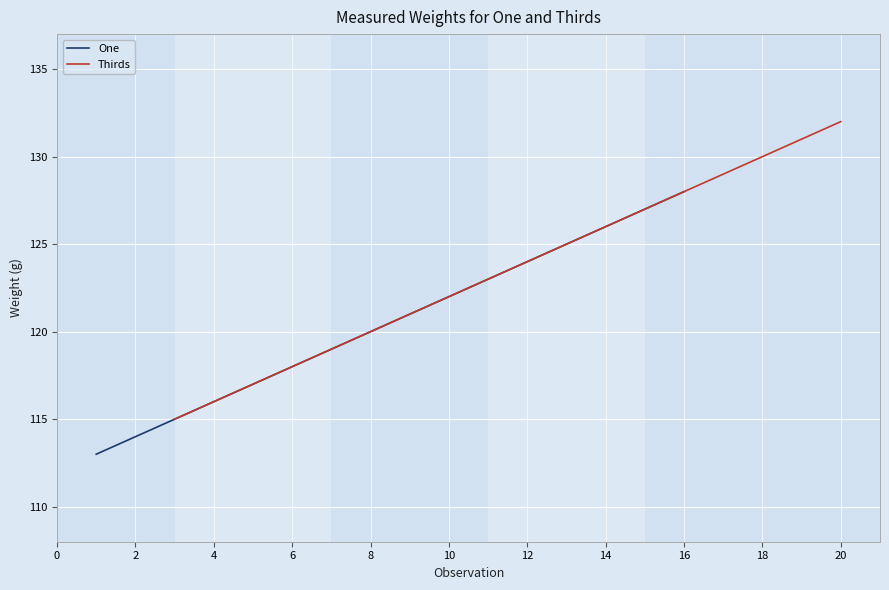

What is the value of the One point at the 5th from the left?

119